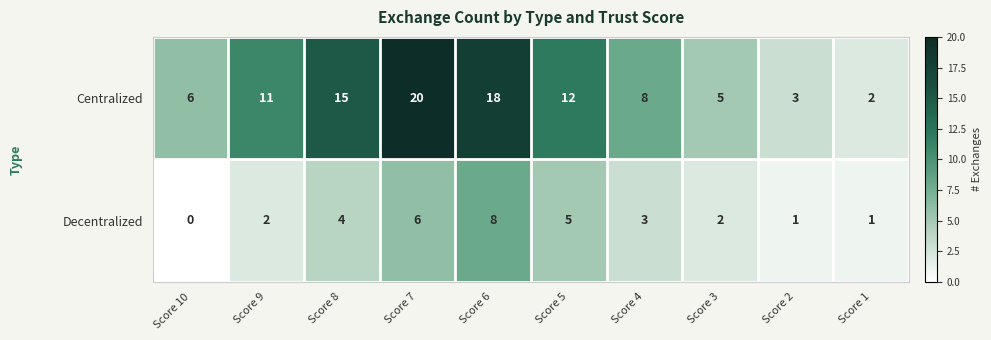

Which series has the largest total across all categories?

Centralized